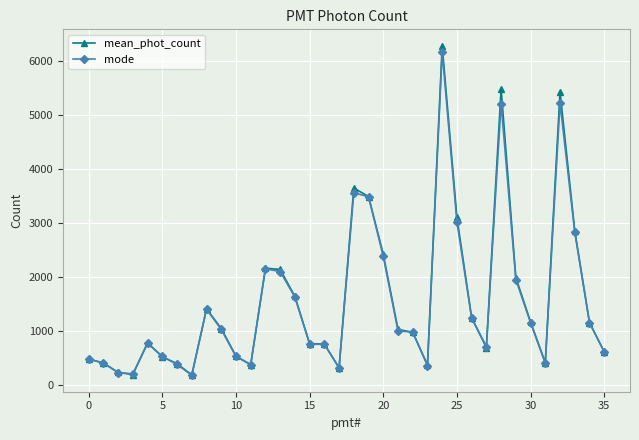

Which series has the widest spread of values?

mean_phot_count